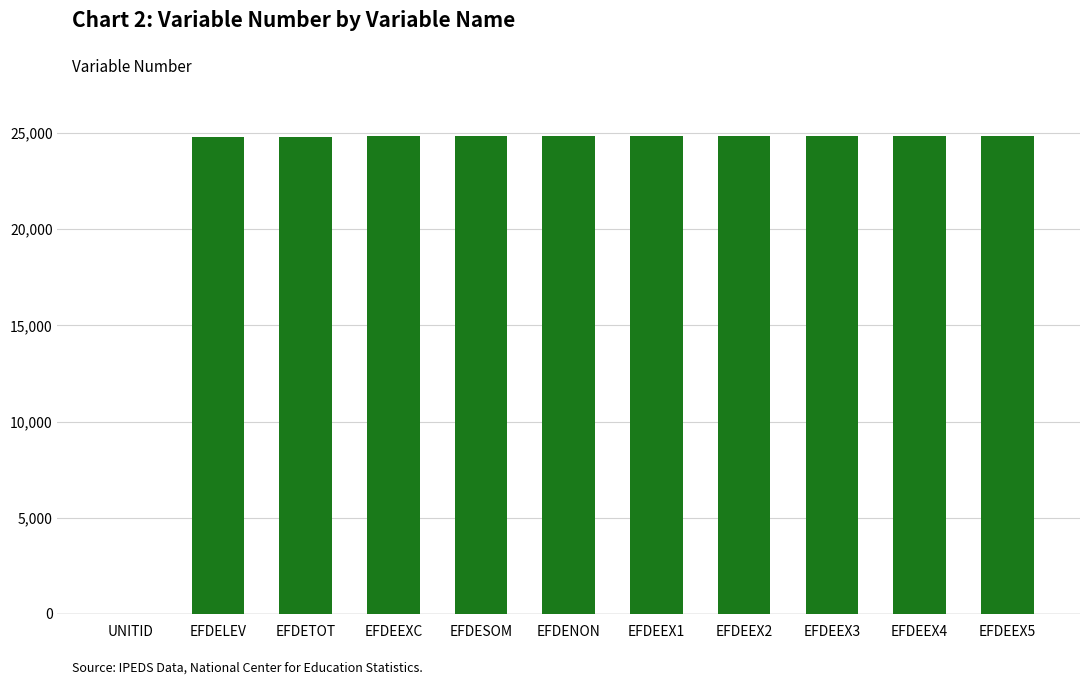

Where is the data nearest to the value 12431?

EFDELEV